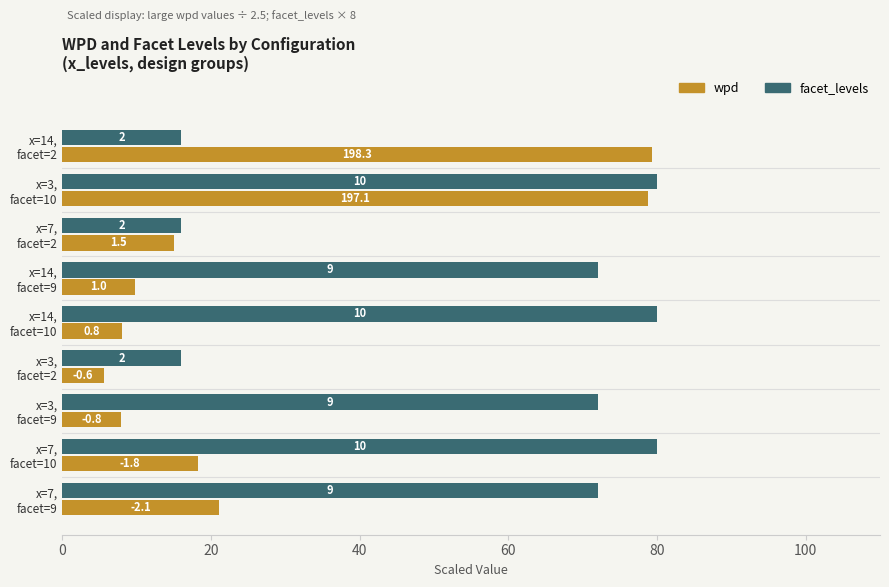

What are all the series names shown in the legend?

wpd, facet_levels